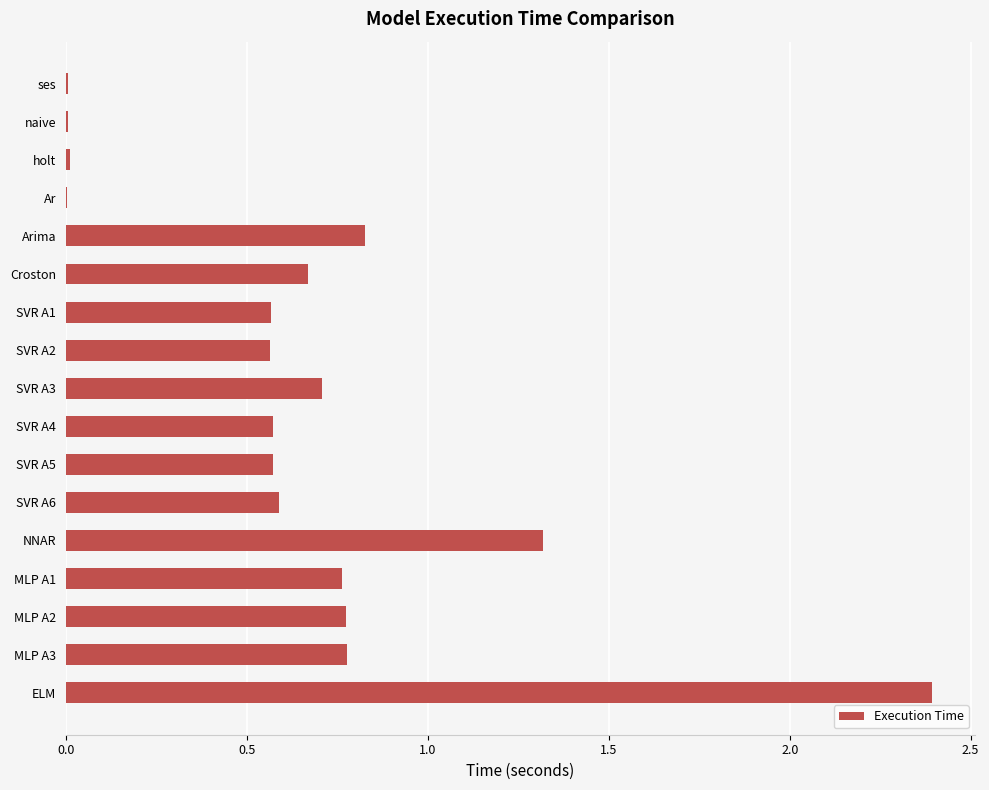

The value at Arima is 0.8. True or false?

True